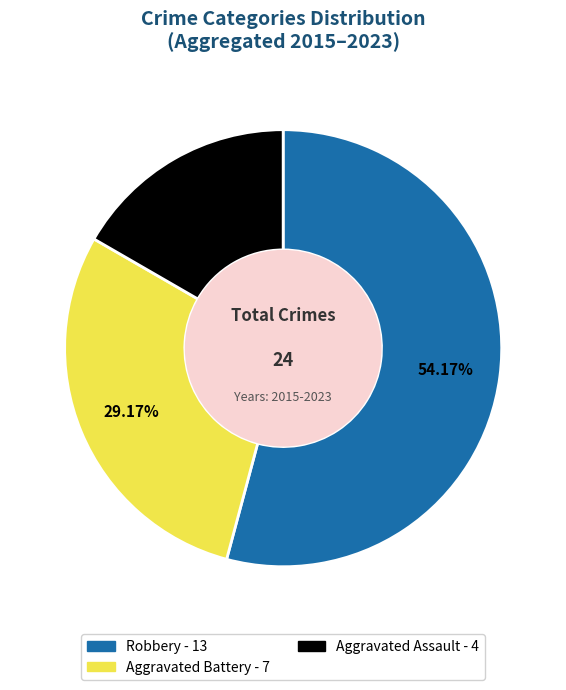

Is there any slice that represents more than half of the pie?

Yes